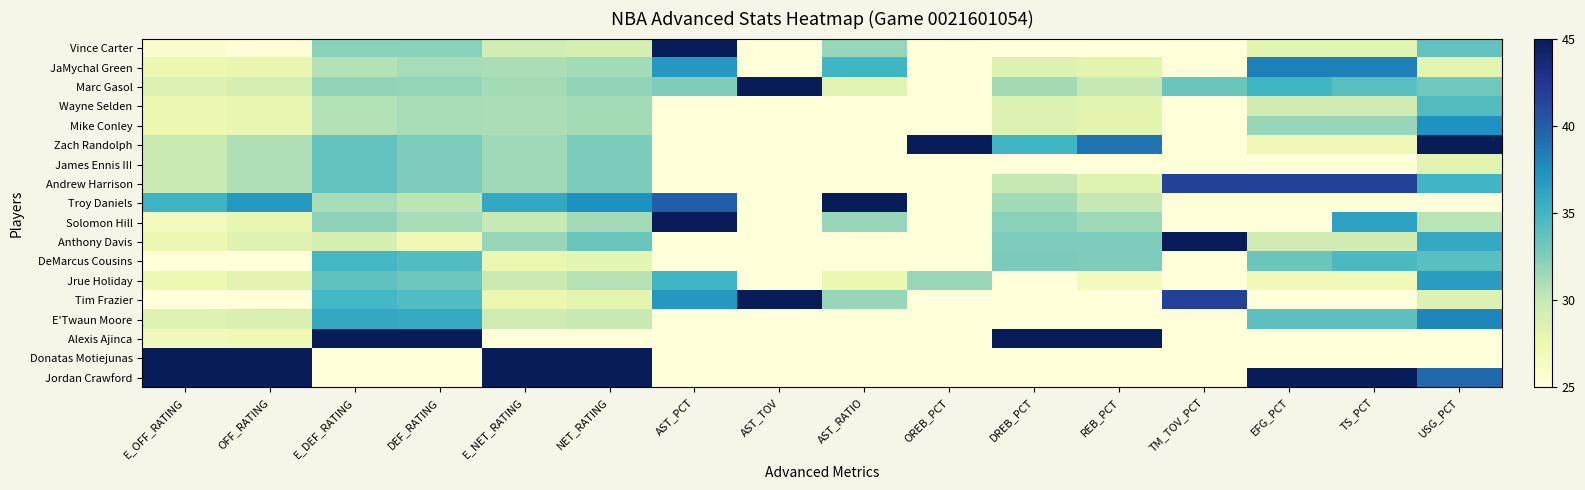

What is the difference between the highest and lowest values at DEF_RATING?

20.0